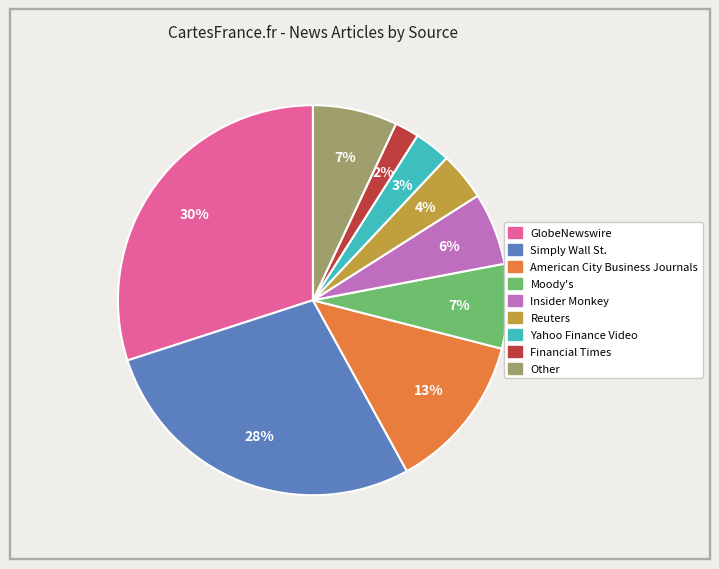

What is the ratio of the value at Insider Monkey to the value at Reuters?

1.5